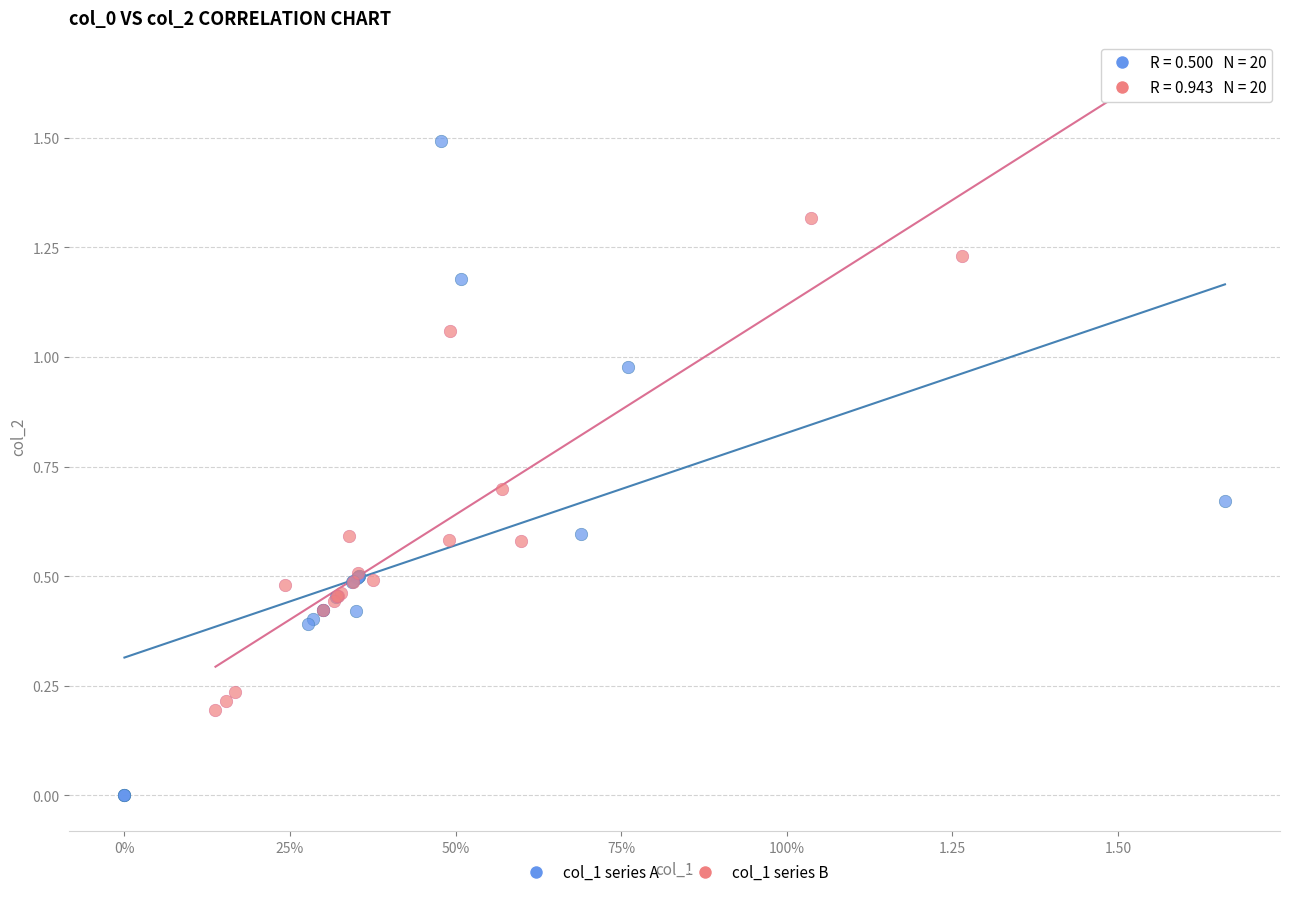

Which series has the widest spread of Y values?

col_1 series A